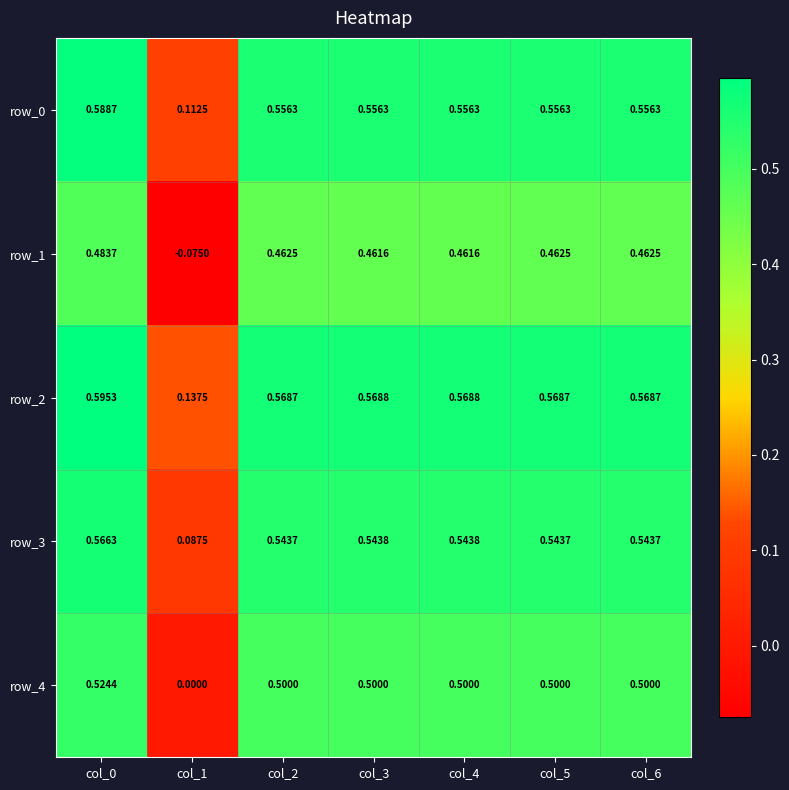

How many series are shown in this chart?

5